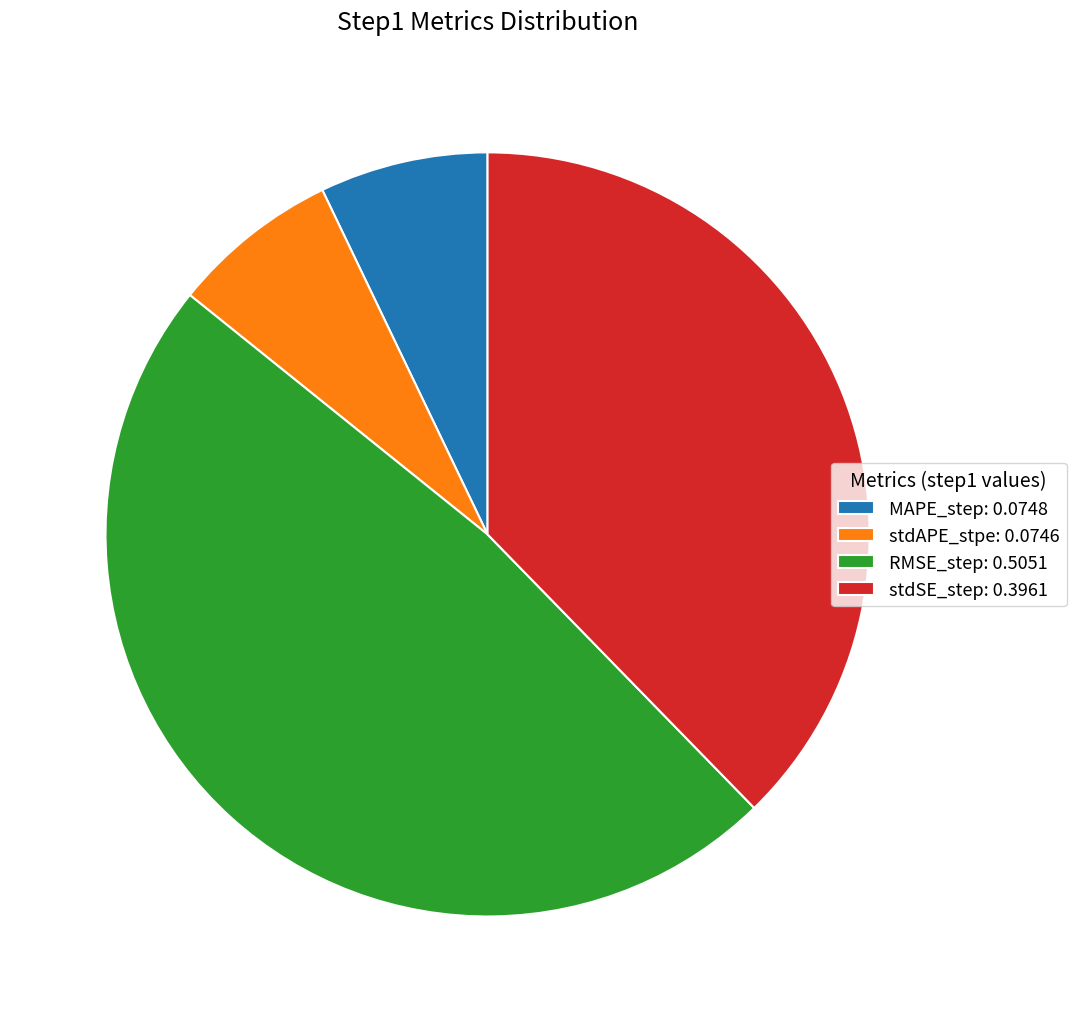

Is there a majority slice in this chart?

No